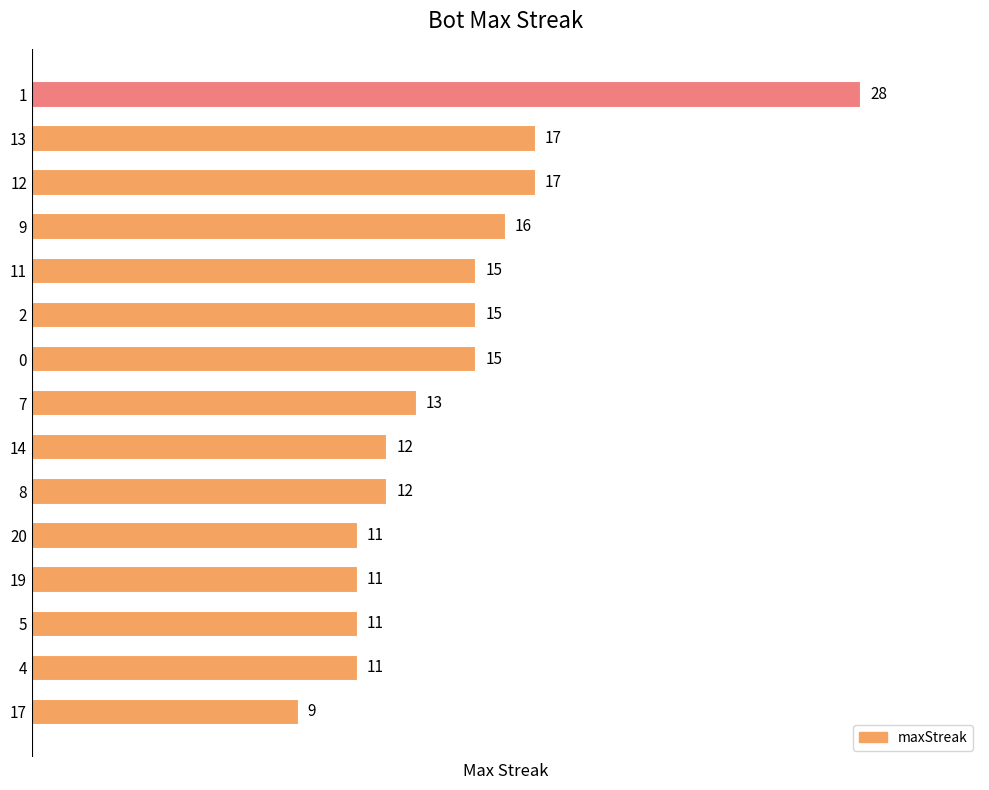

Are the bars horizontal?

Yes